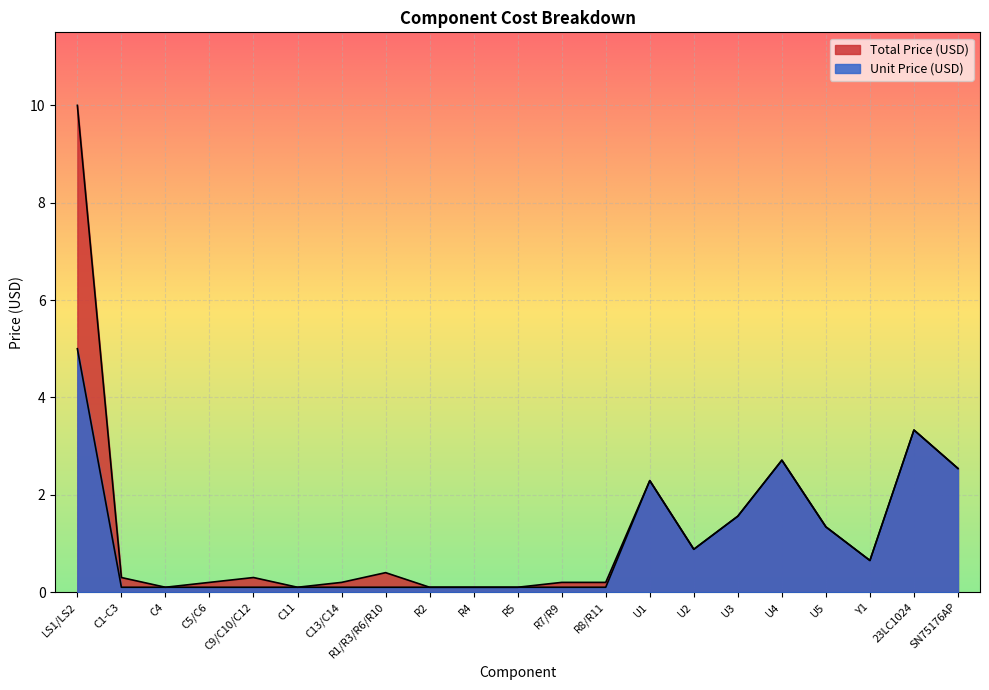

What is the label of the 10th point from the right?

R7/R9